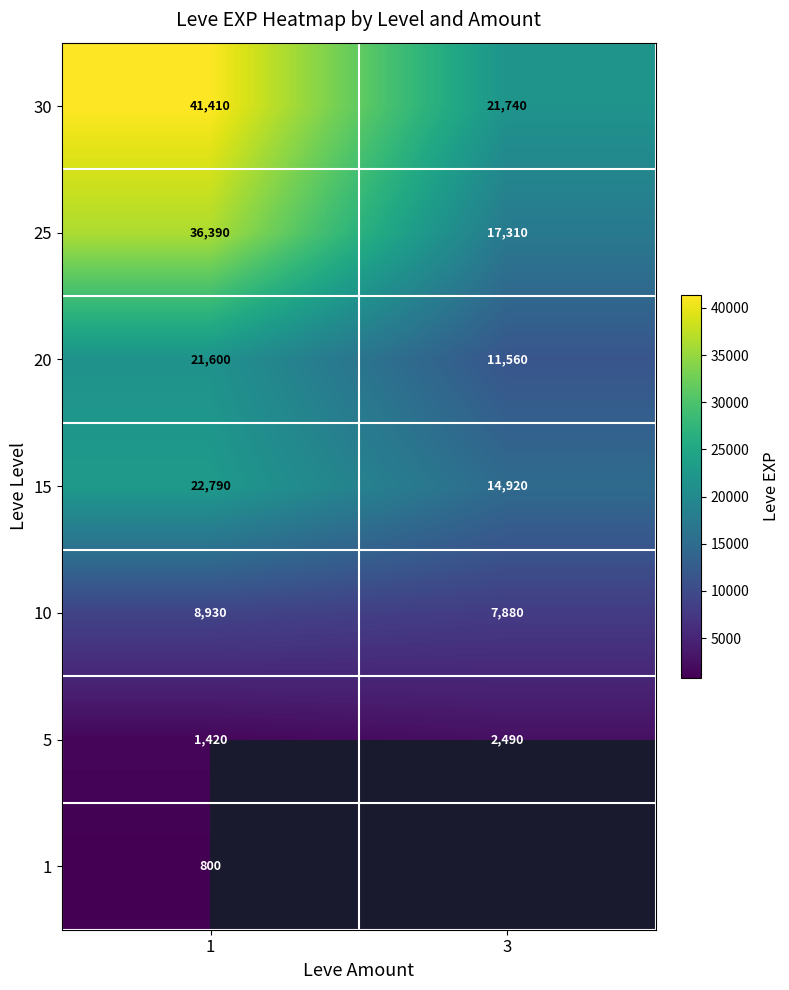

List the labels in order of 25 value, largest first.

1, 3